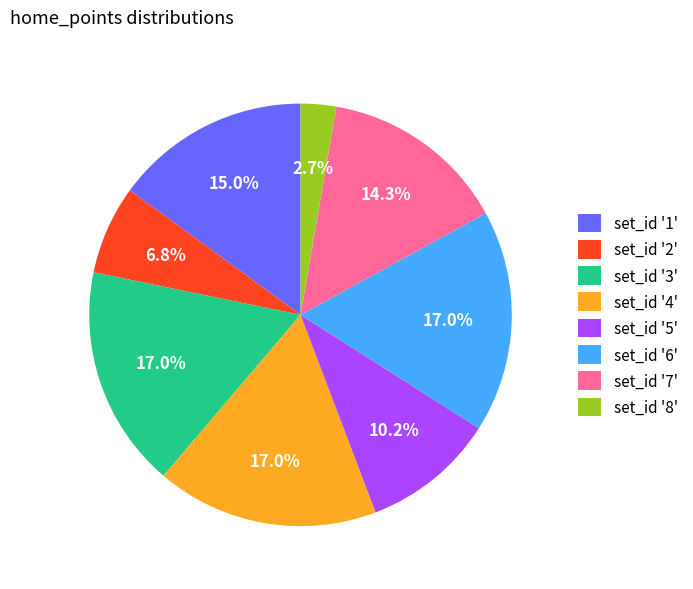

Is there a majority slice in this chart?

No